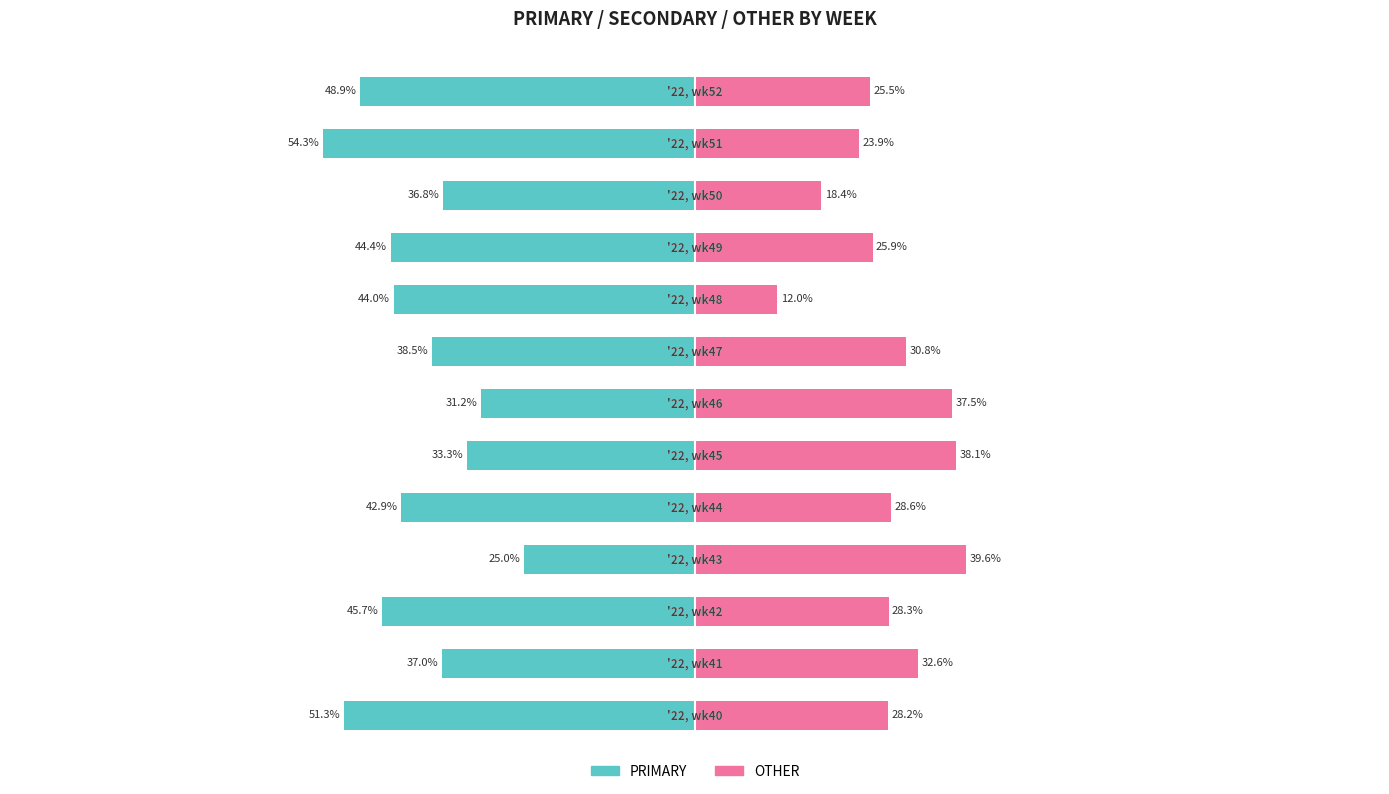

The PRIMARY series shows -44.0 at 8. True or false?

True